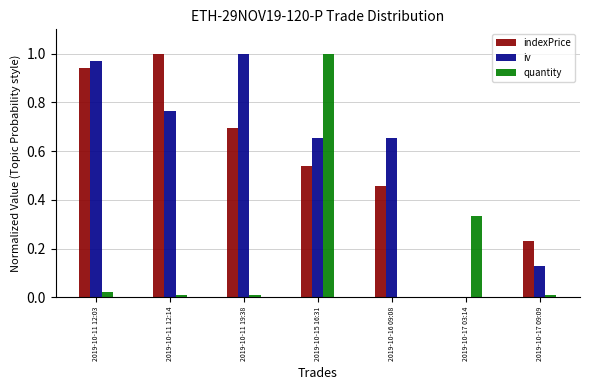

Which category has the highest value in the quantity series?

2019-10-15 16:31